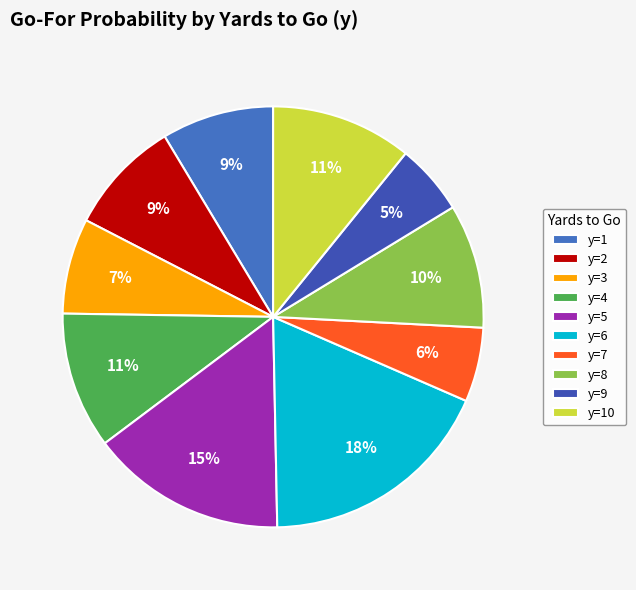

Between y=2 and y=4, which is larger?

y=4